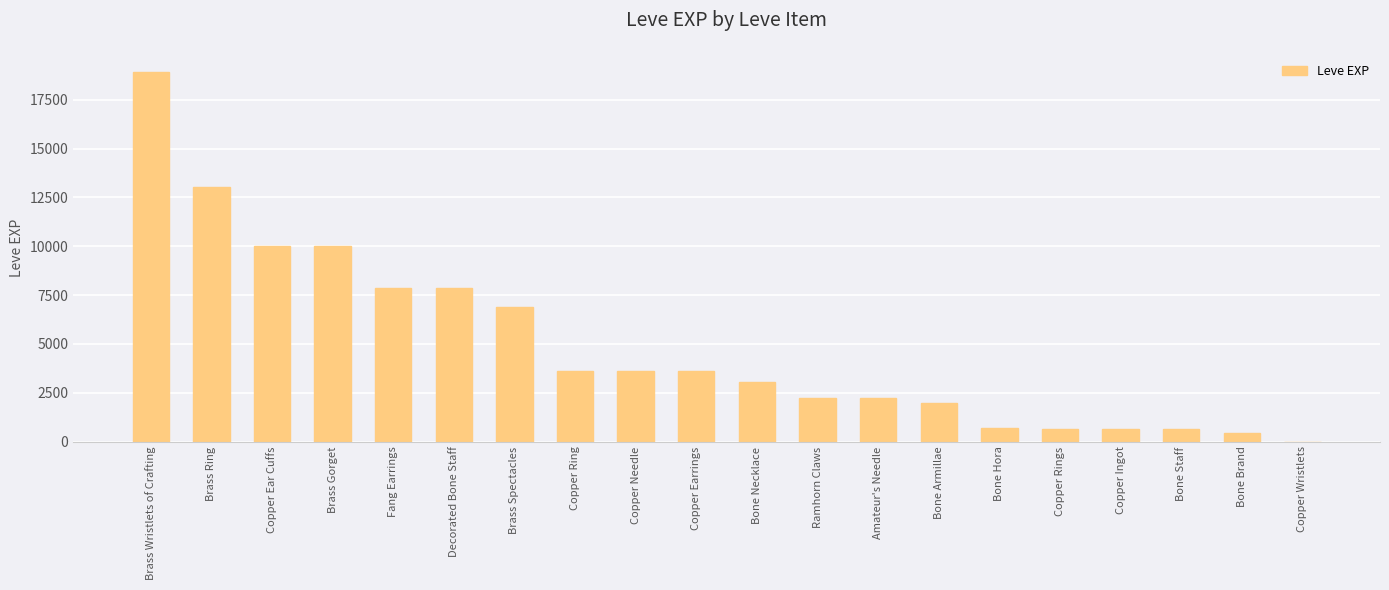

How many series are shown in this chart?

1